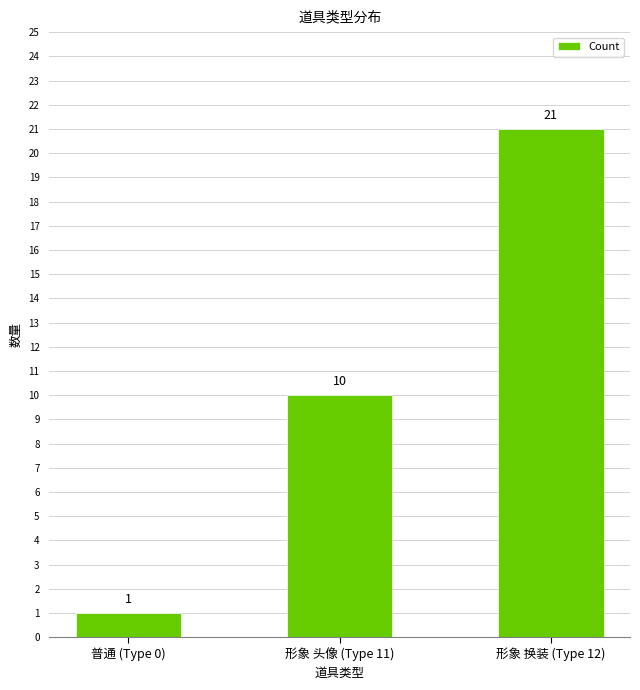

Reading left to right, transcribe all the data shown in this chart.

1	10	21